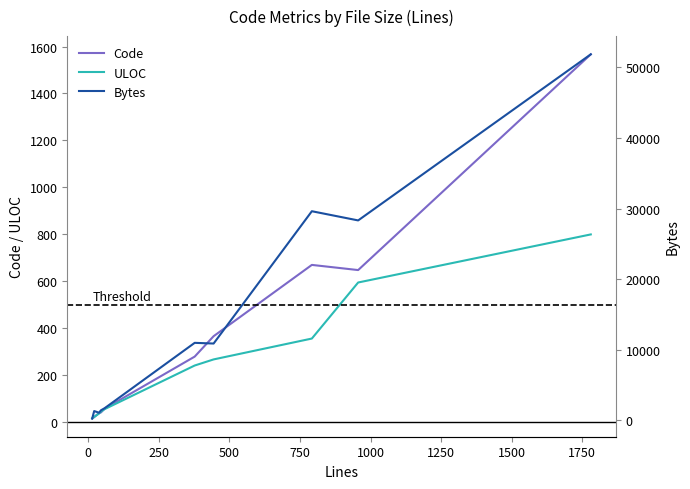

What is the highest value of the ULOC series?

799